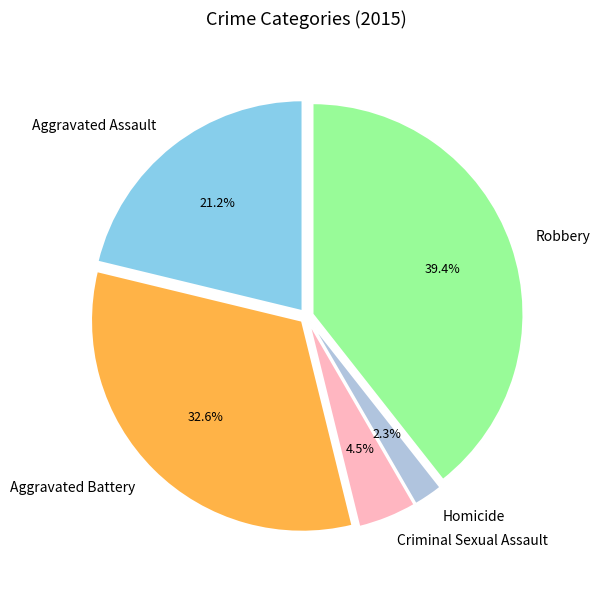

Approximately how many times larger is the value at Aggravated Battery compared to Robbery?

0.8